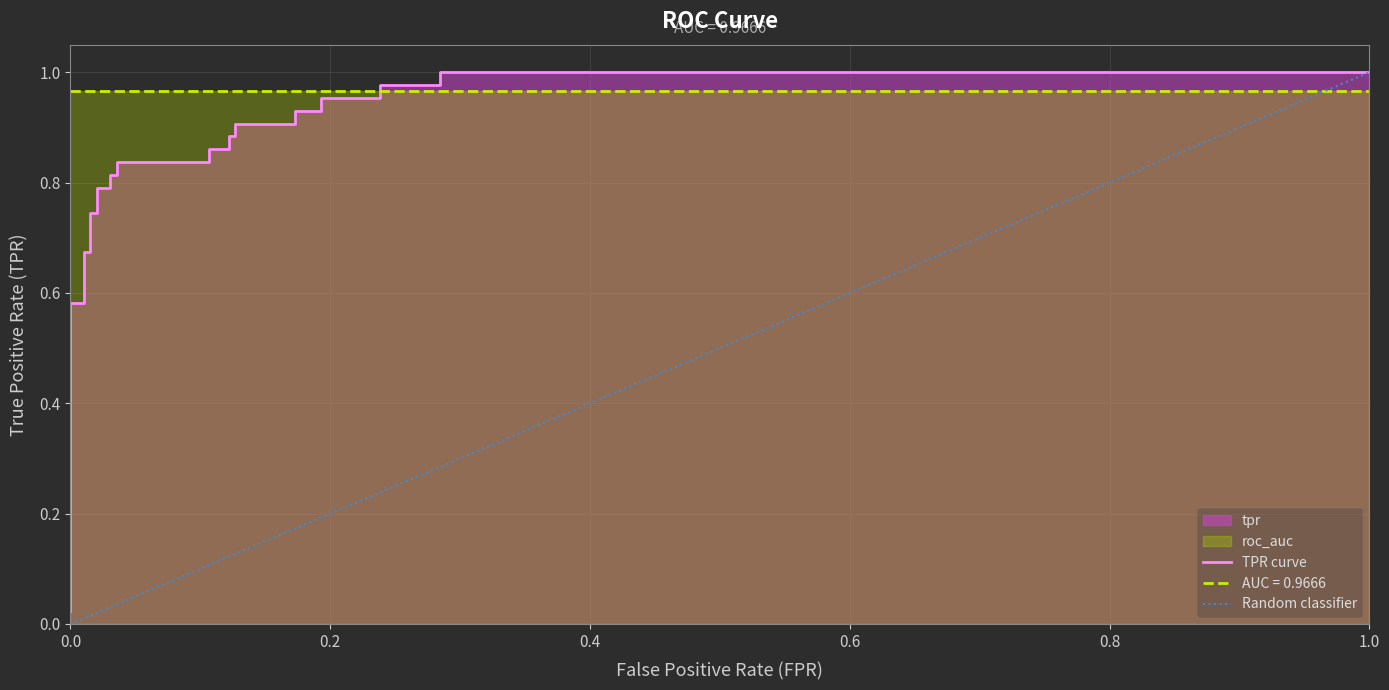

True or false: the data has more than 1 interior local peaks.

False